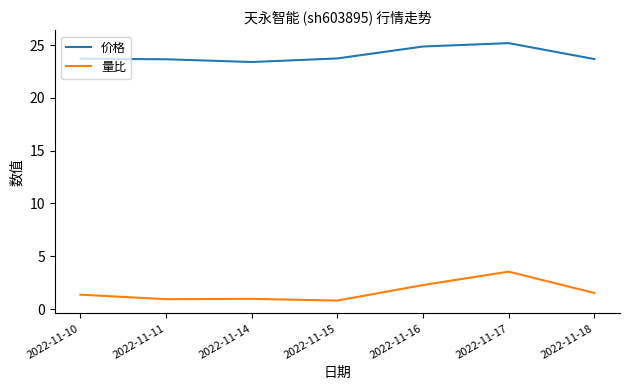

What is the difference between the highest and lowest values at 2022-11-18?

22.2